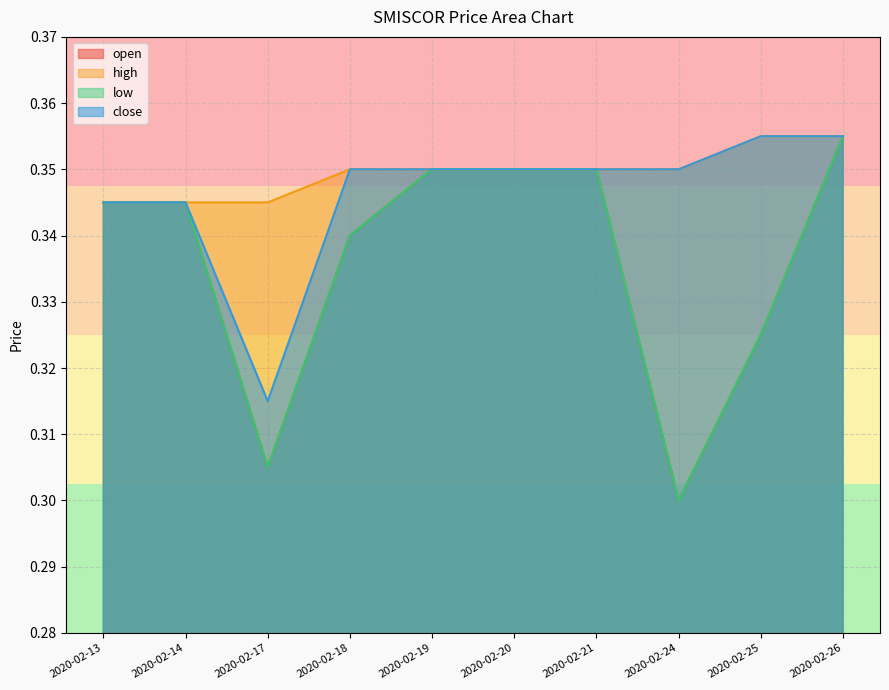

What are all the series names shown in the legend?

open, high, low, close